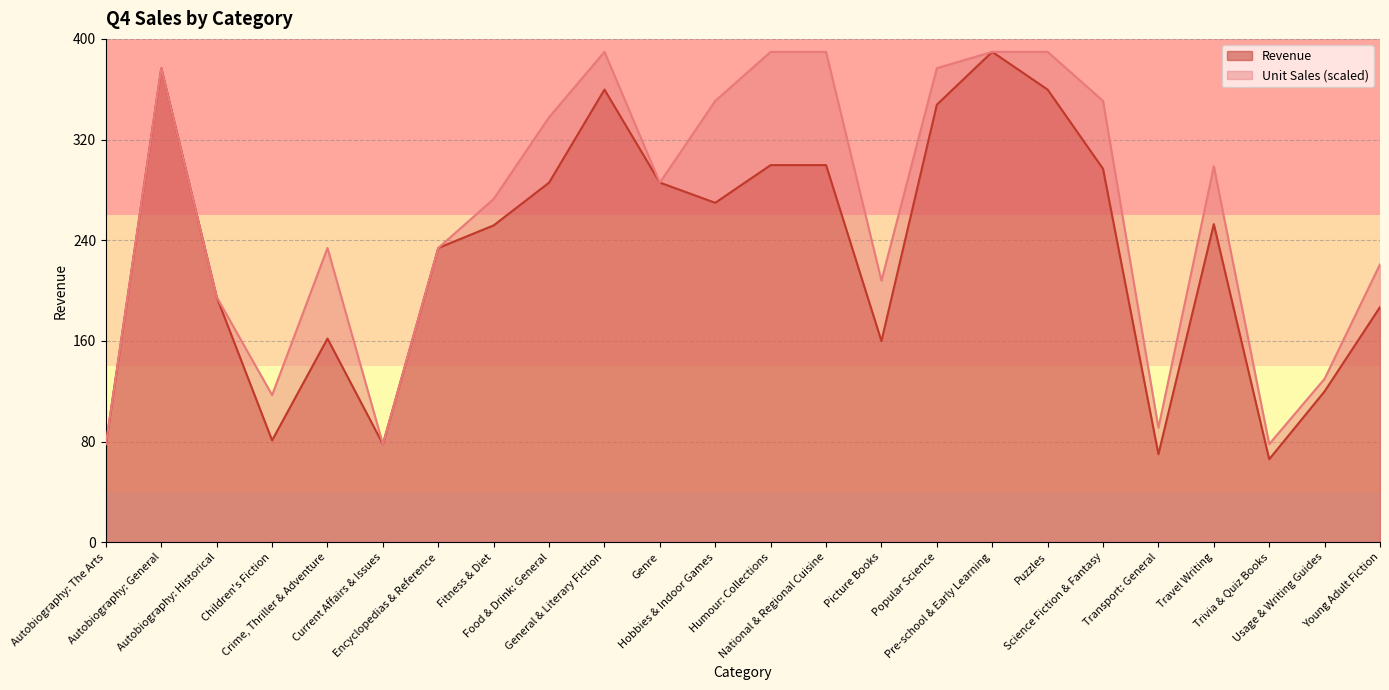

Which series has the largest total across all categories?

Unit Sales (scaled)